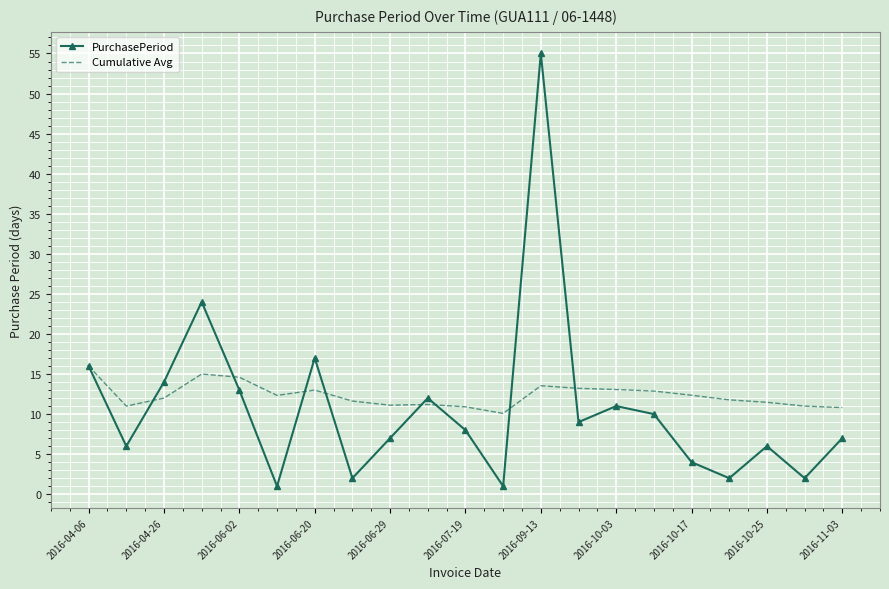

What is the maximum value for Cumulative Avg?

16.0